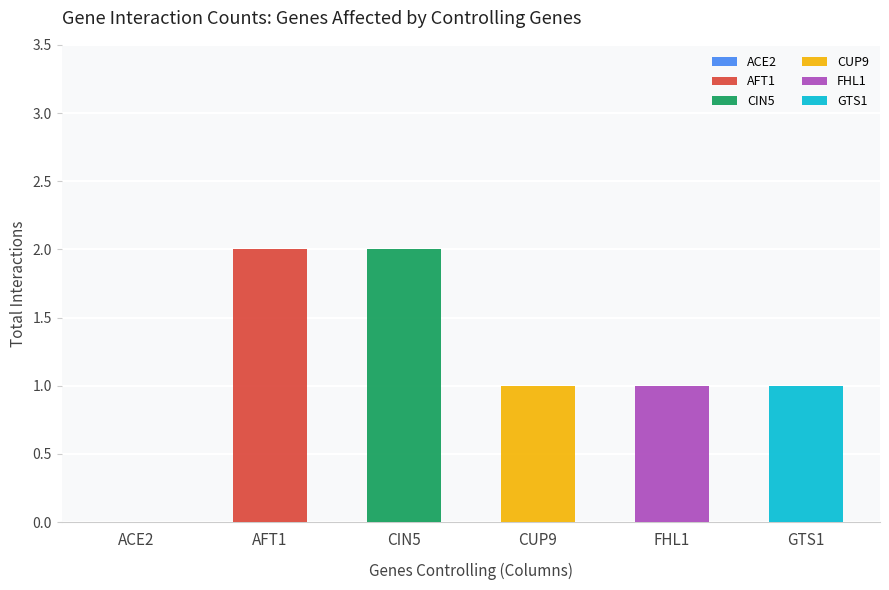

Reading left to right, transcribe all the data shown in this chart.

ACE2: ABF1=0	ACE2=0	AFT1=0	CIN5=0	CUP9=0	FHL1=0	GTS1=0	HAL9=0	HSF1=0	MAC1=0	MSN1=0	MSN4=0	NRG1=0	PHD1=0	RAP1=0	REB1=0	ROX1=0	RPH1=0	SKN7=0	YAP1=0	YAP6=0
AFT1: ABF1=0	ACE2=1	AFT1=0	CIN5=0	CUP9=0	FHL1=0	GTS1=0	HAL9=0	HSF1=0	MAC1=0	MSN1=0	MSN4=0	NRG1=0	PHD1=0	RAP1=0	REB1=0	ROX1=1	RPH1=0	SKN7=0	YAP1=0	YAP6=0
CIN5: ABF1=0	ACE2=0	AFT1=0	CIN5=0	CUP9=0	FHL1=1	GTS1=0	HAL9=0	HSF1=0	MAC1=1	MSN1=0	MSN4=0	NRG1=0	PHD1=0	RAP1=0	REB1=0	ROX1=0	RPH1=0	SKN7=0	YAP1=0	YAP6=0
CUP9: ABF1=0	ACE2=0	AFT1=0	CIN5=0	CUP9=0	FHL1=0	GTS1=0	HAL9=0	HSF1=0	MAC1=0	MSN1=0	MSN4=0	NRG1=1	PHD1=0	RAP1=0	REB1=0	ROX1=0	RPH1=0	SKN7=0	YAP1=0	YAP6=0
FHL1: ABF1=0	ACE2=0	AFT1=0	CIN5=0	CUP9=0	FHL1=0	GTS1=0	HAL9=0	HSF1=0	MAC1=0	MSN1=0	MSN4=1	NRG1=0	PHD1=0	RAP1=0	REB1=0	ROX1=0	RPH1=0	SKN7=0	YAP1=0	YAP6=0
GTS1: ABF1=0	ACE2=0	AFT1=0	CIN5=0	CUP9=0	FHL1=0	GTS1=0	HAL9=0	HSF1=0	MAC1=0	MSN1=0	MSN4=0	NRG1=0	PHD1=0	RAP1=0	REB1=1	ROX1=0	RPH1=0	SKN7=0	YAP1=0	YAP6=0